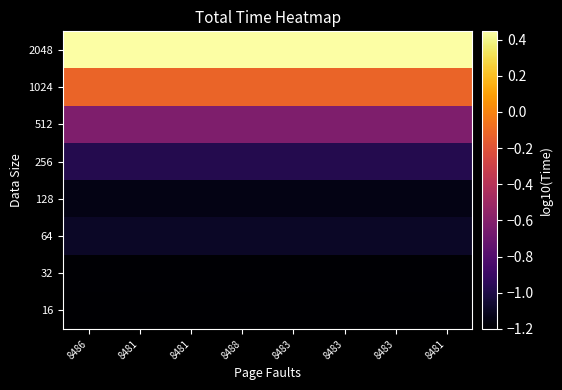

At how many categories does at least one series exceed 0?

8